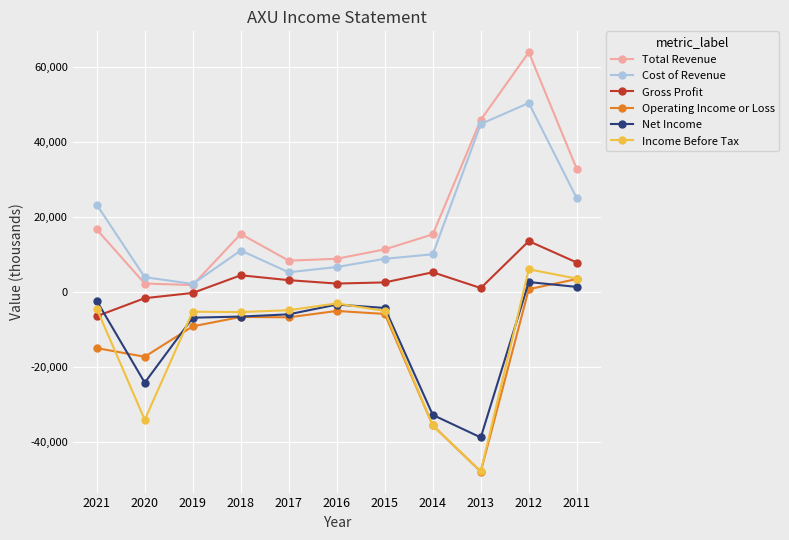

What is the difference between the Gross Profit values at 2012 and 2013?

12500